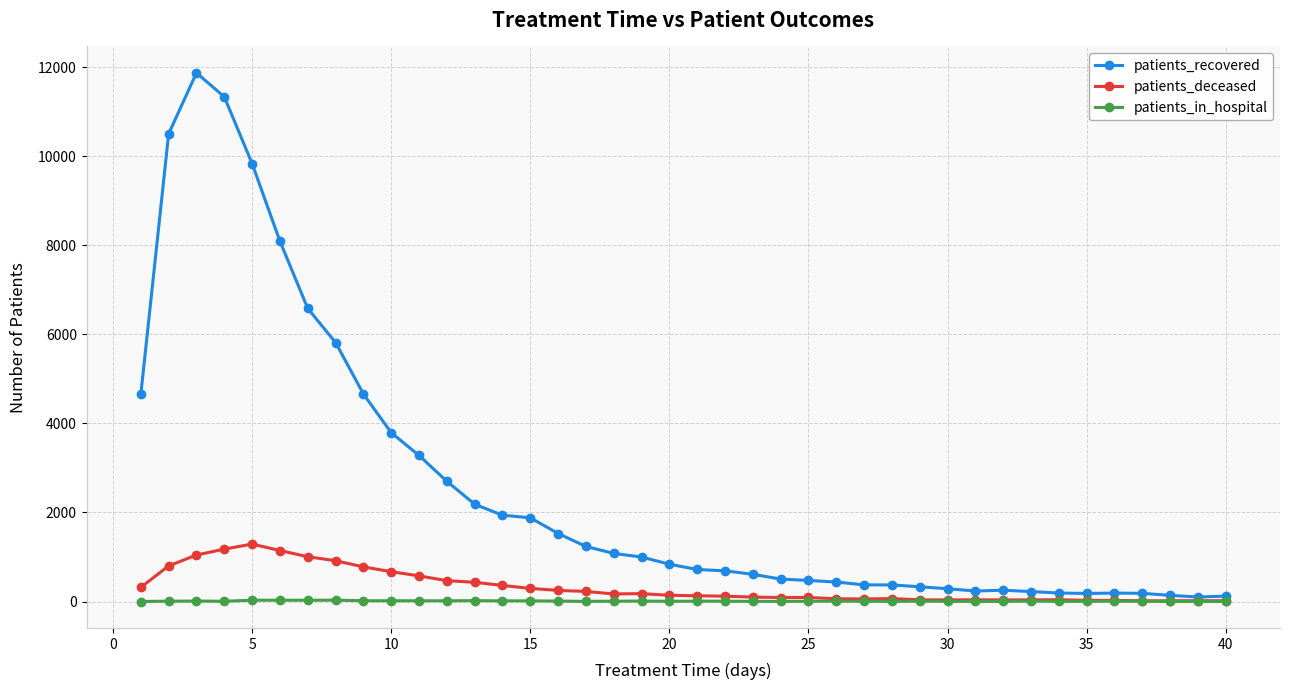

True or false: patients_in_hospital has more than 2 points higher than both neighbors.

True